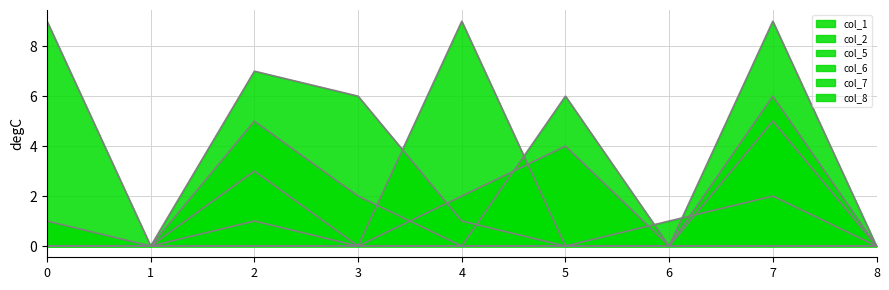

Rank the categories by col_2_line value from lowest to highest.

0, 1, 3, 6, 7, 8, 2, 4, 5